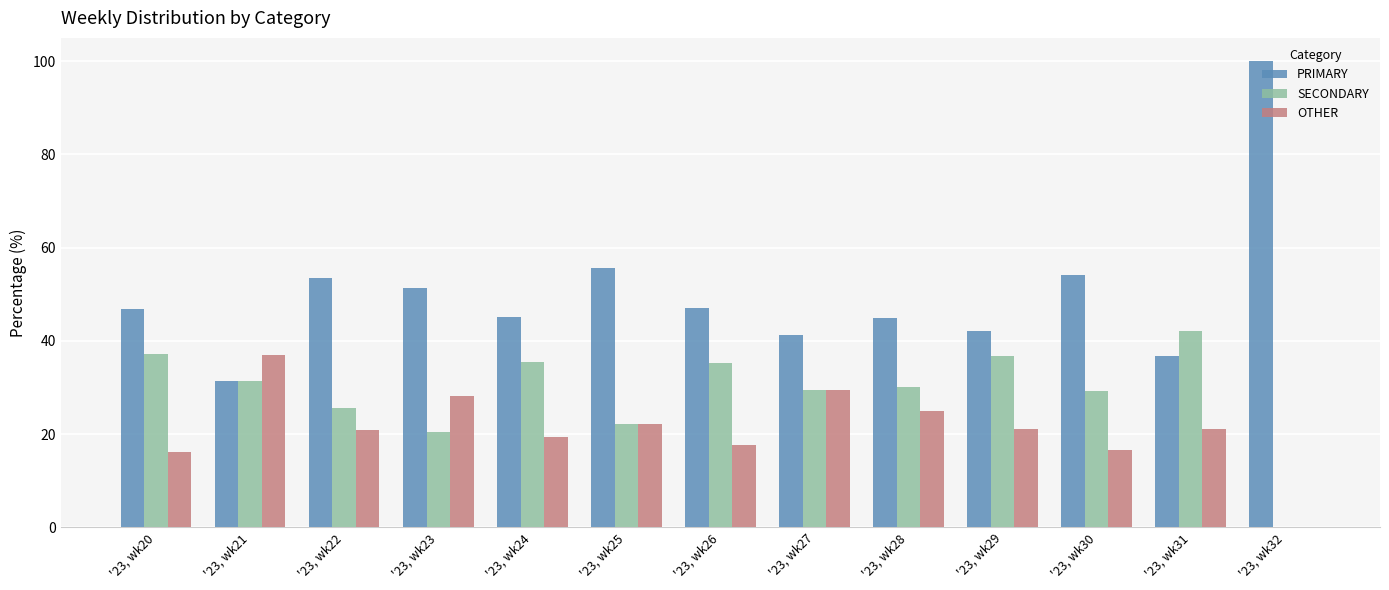

Is the value of SECONDARY at '23, wk29 greater than the value of OTHER at '23, wk31?

Yes